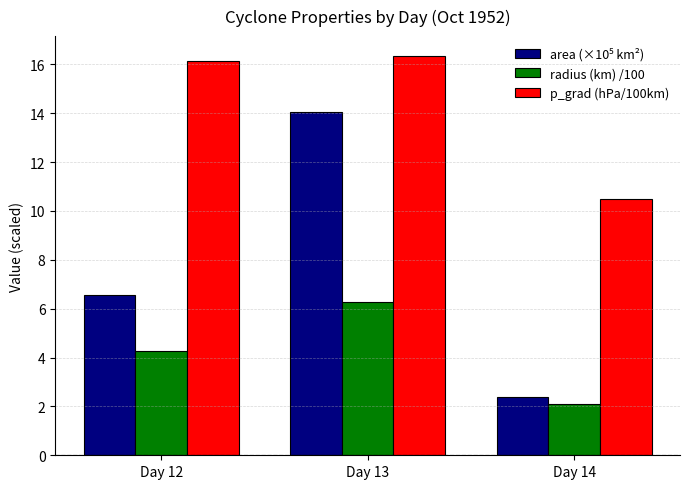

What is the sum of the p_grad (hPa/100km) values at Day 12 and Day 13?

32.5